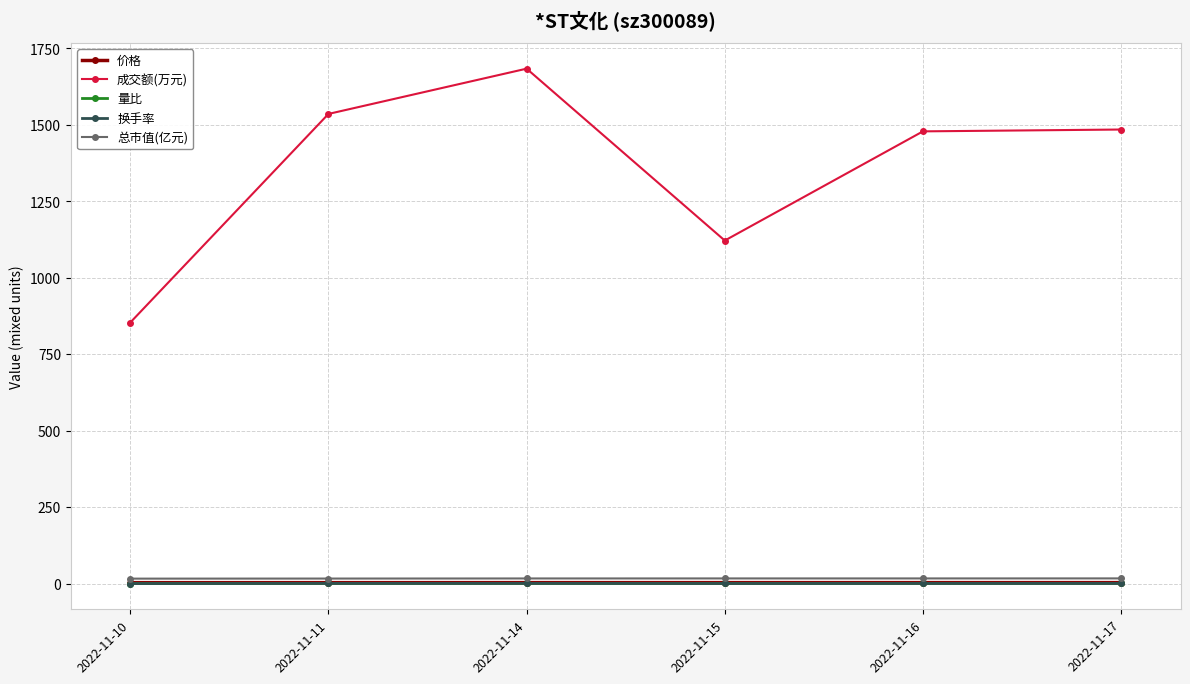

Which category has the lowest value in the 成交额(万元) series?

2022-11-10